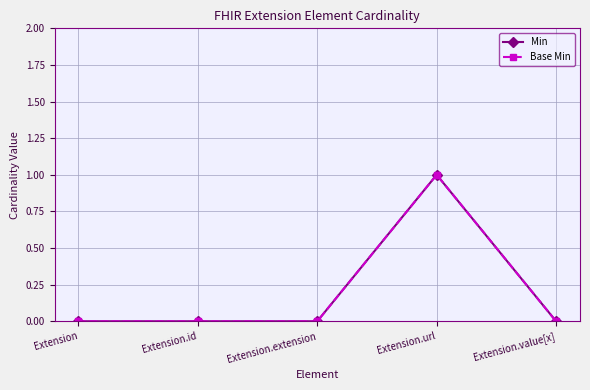

How many interior local peaks does the Min series have?

1